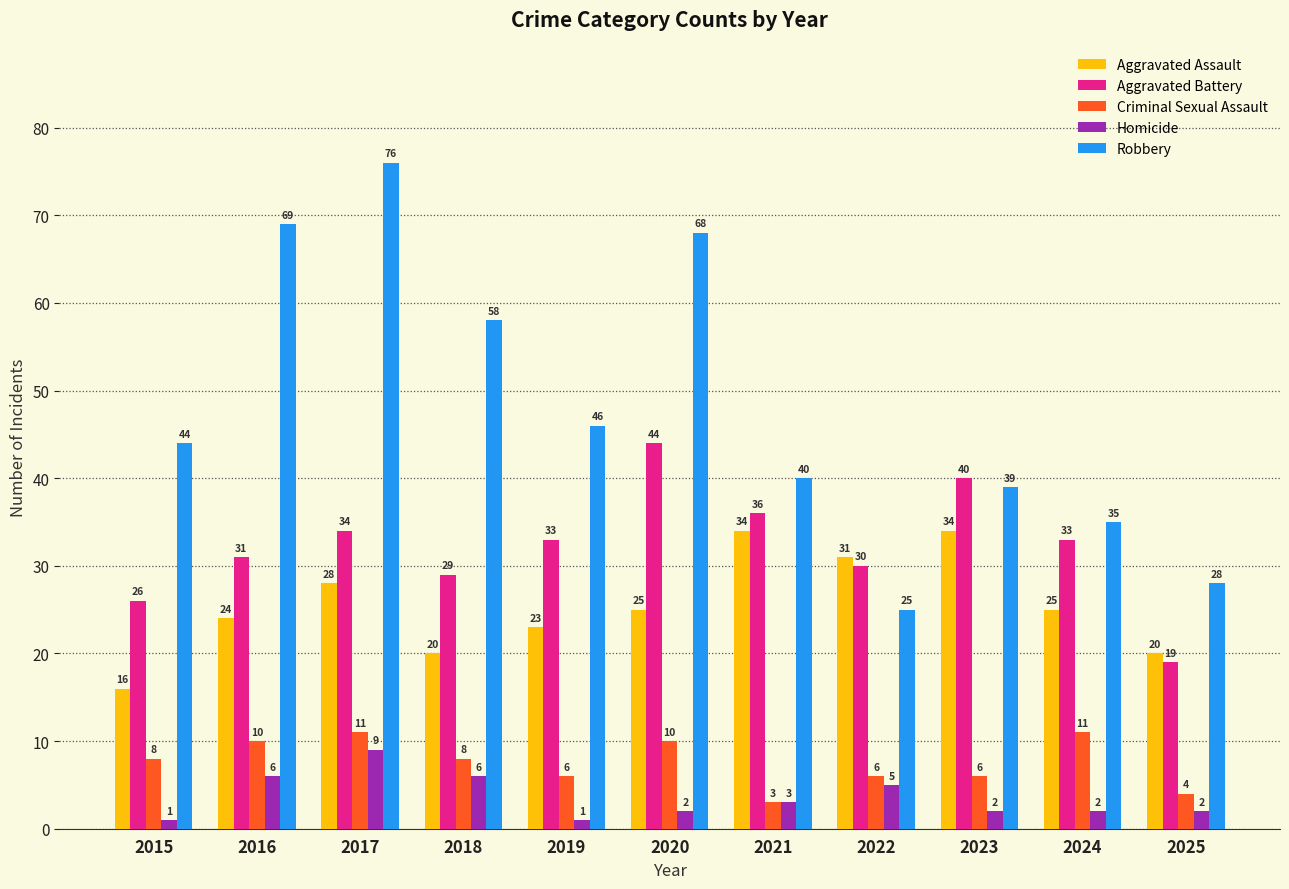

True or false: Aggravated Assault has a value of 28 at 2015.

False